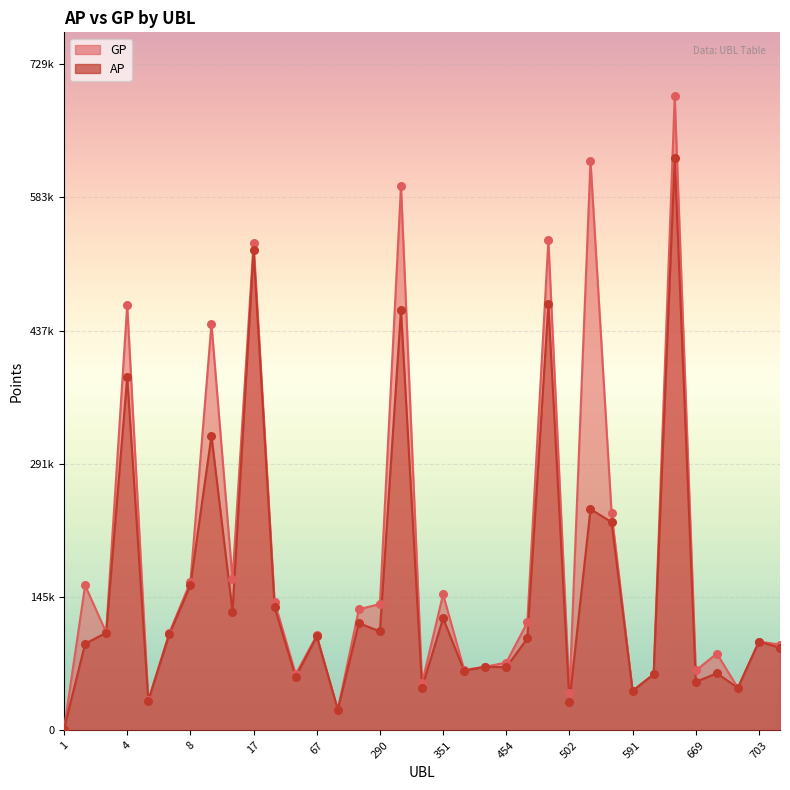

At how many categories does at least one series exceed 594816?

3